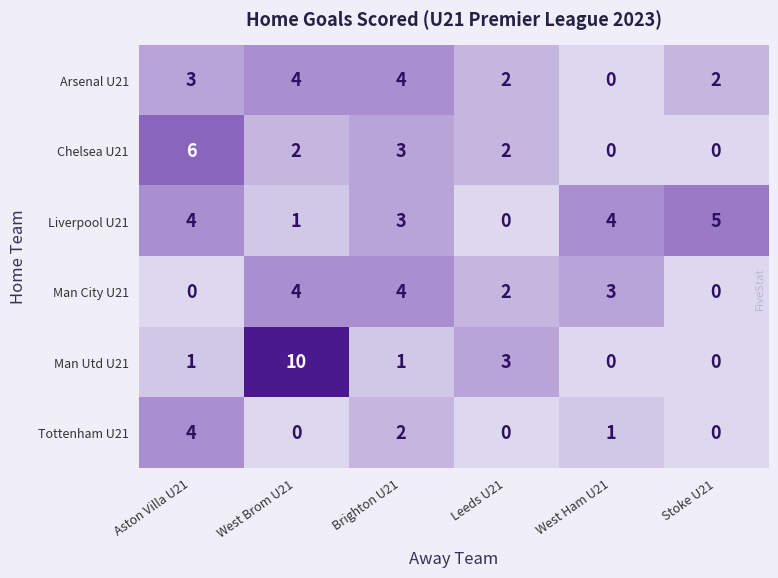

What is the difference between the maximum and minimum values in the Man Utd U21 series?

10